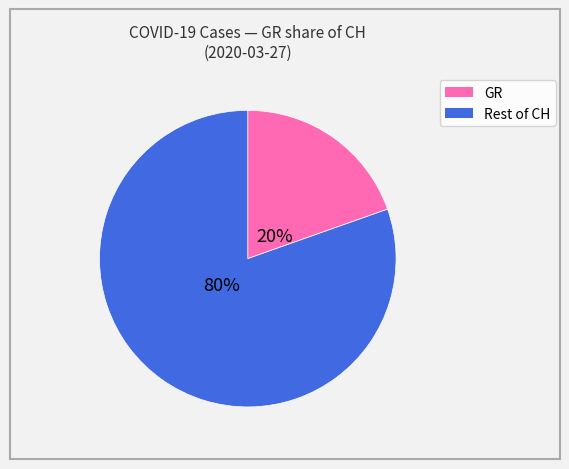

Does any single category account for the majority?

Yes